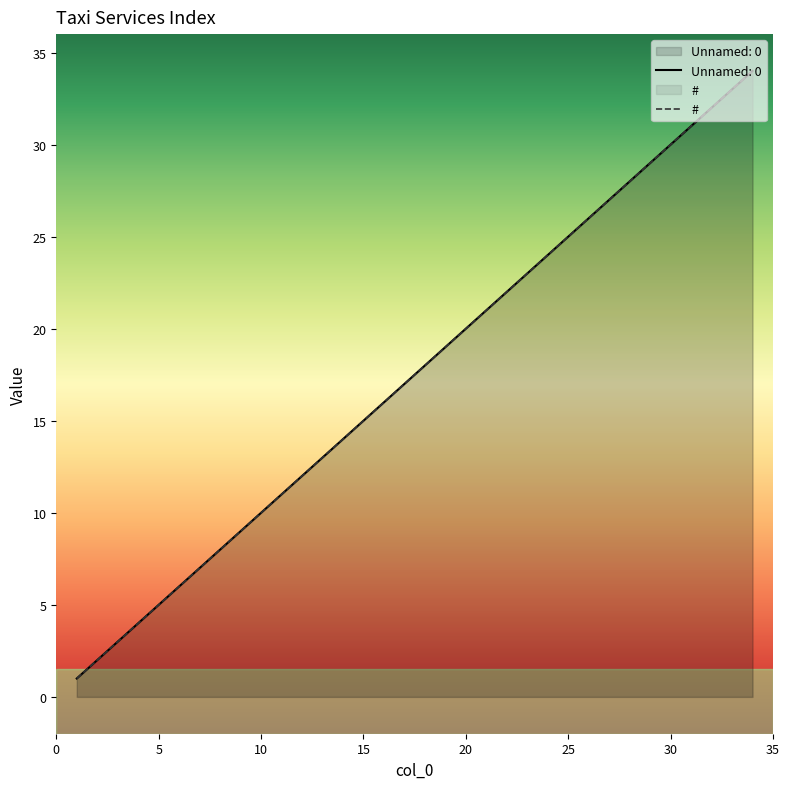

Does the chart have visible grid lines?

No